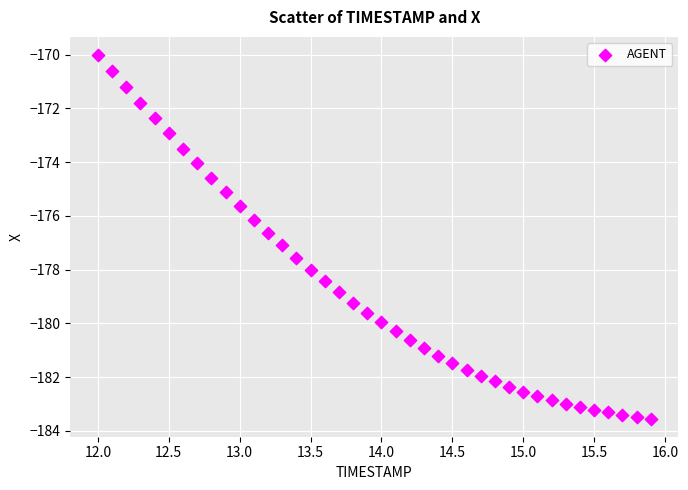

What is the range of Y values (max minus min)?

13.5